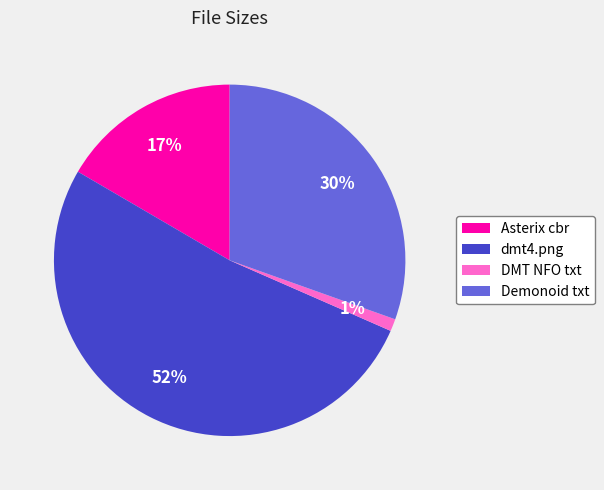

Which category has the smallest portion of the pie?

DMT NFO txt